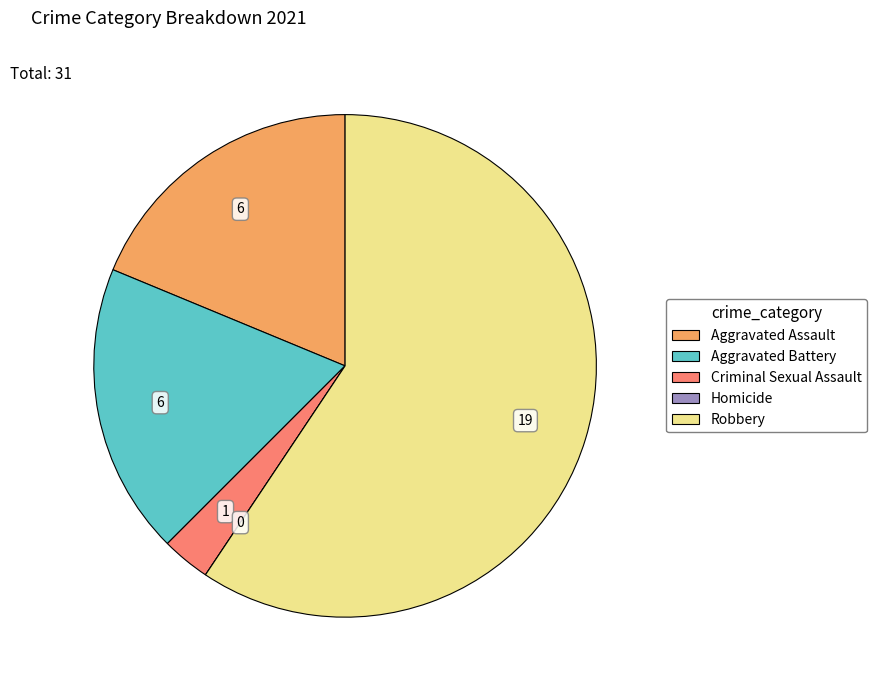

Between Aggravated Assault and Criminal Sexual Assault, which is larger?

Aggravated Assault